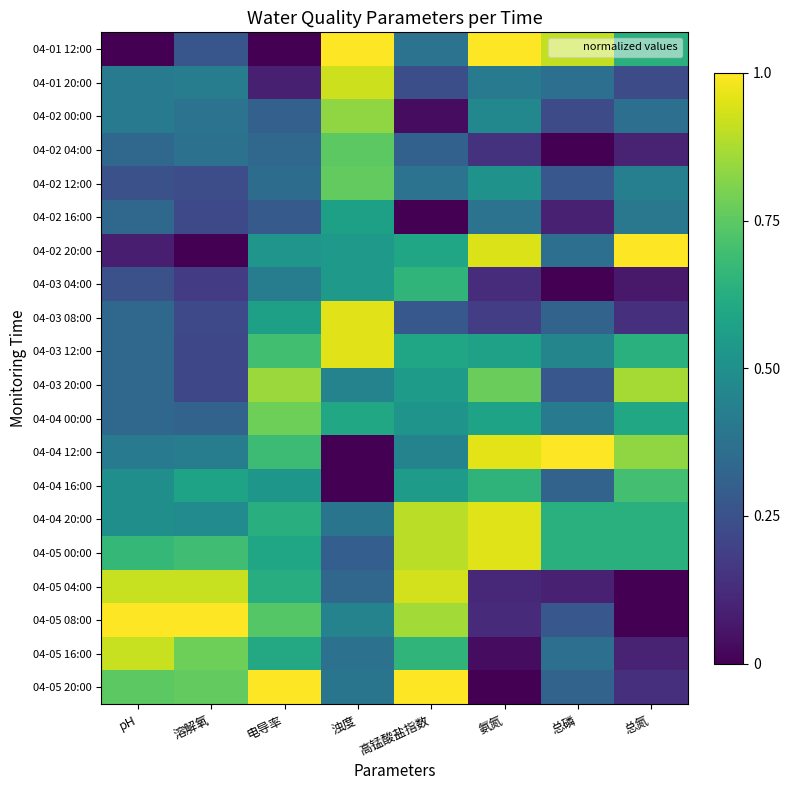

What is the greatest value displayed?

1.0